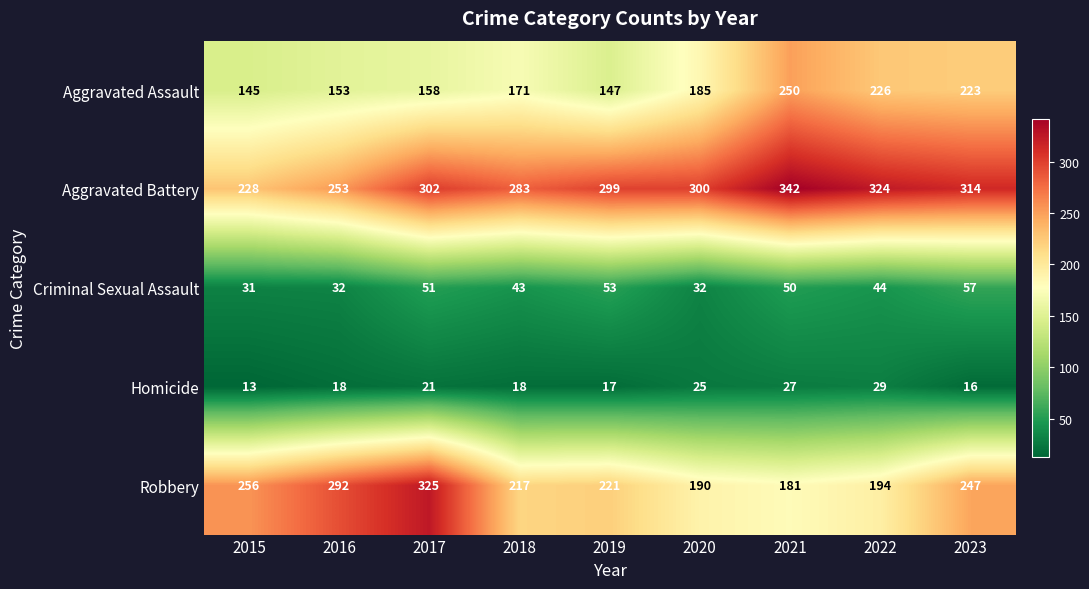

Read the Robbery value at 2021.

181